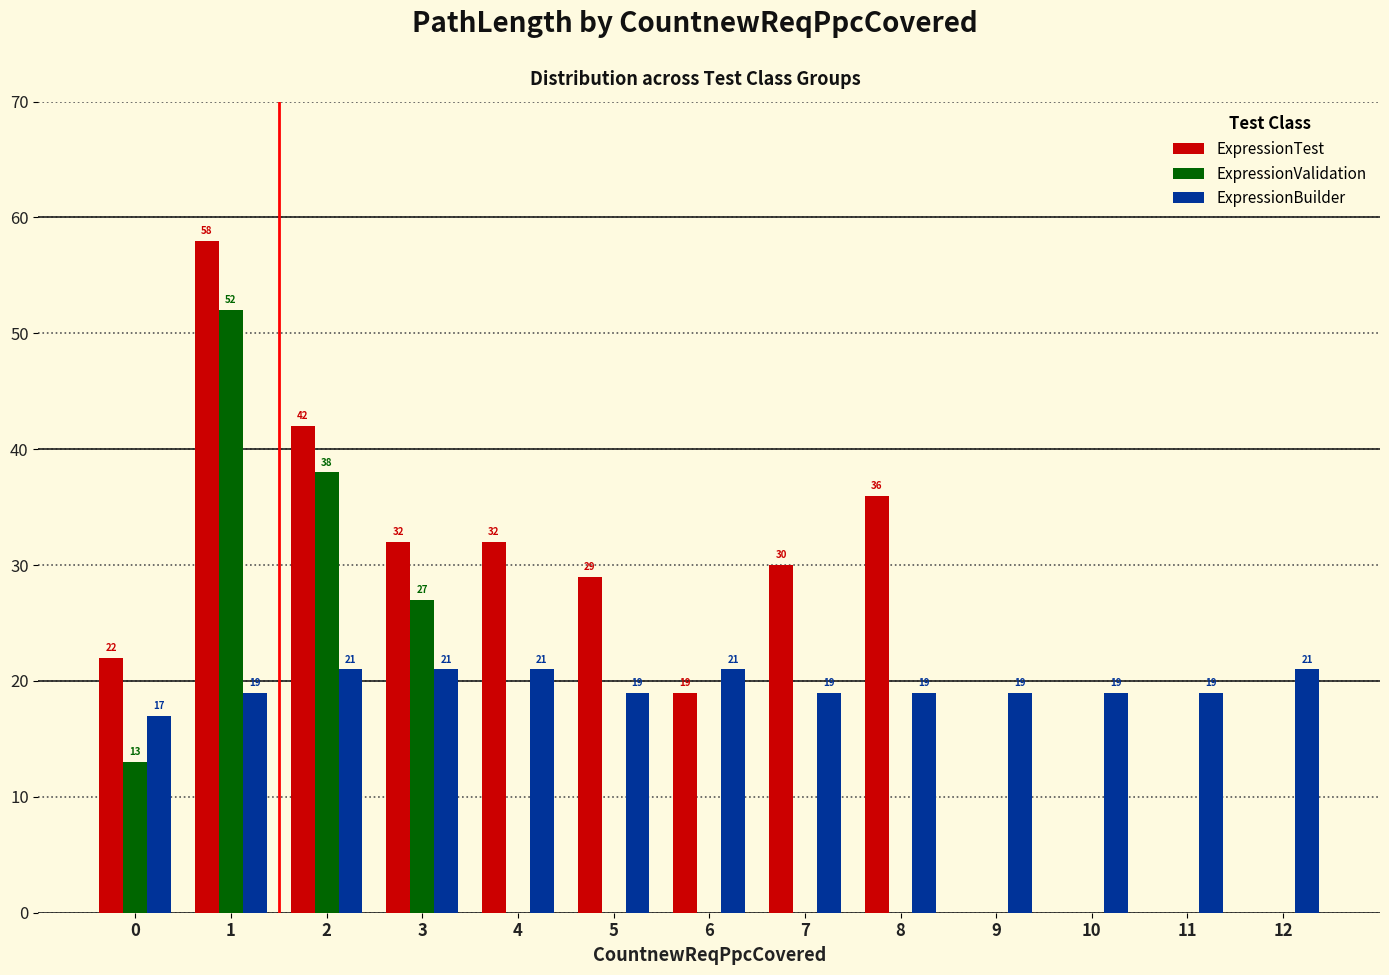

True or false: ExpressionValidation has a value of 3 at 0.

False